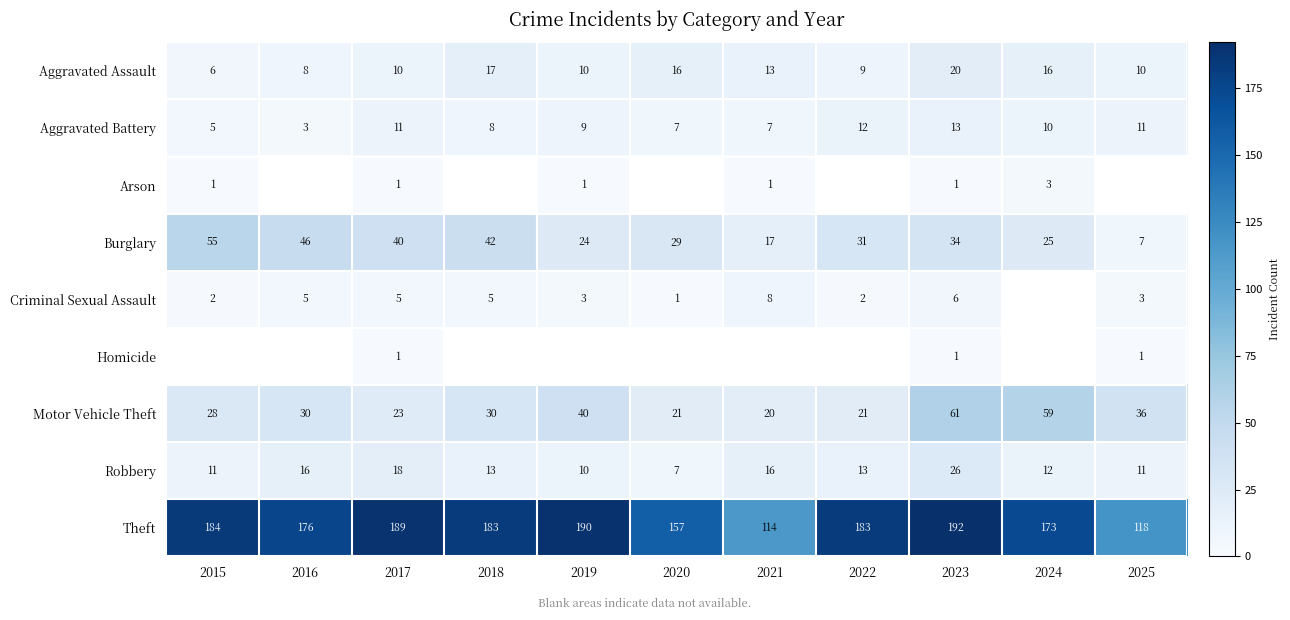

Count the number of data series in this chart.

9